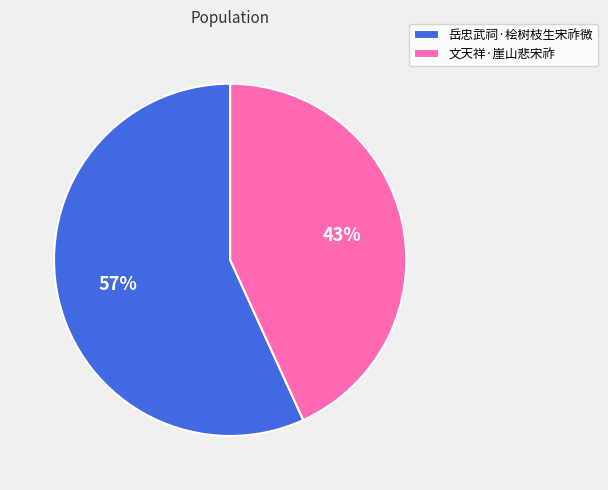

To the nearest percent, what is the combined percentage of 岳忠武祠·桧树枝生宋祚微 and 文天祥·崖山悲宋祚?

100%